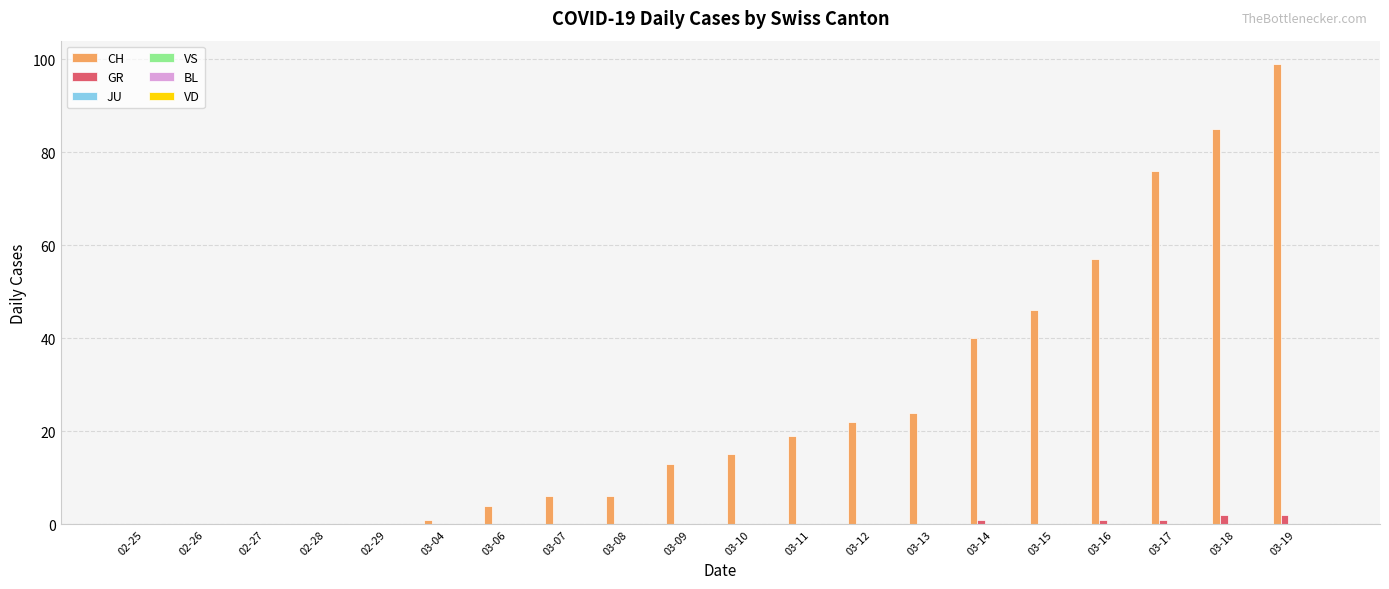

What is the sum of all GR values?

7